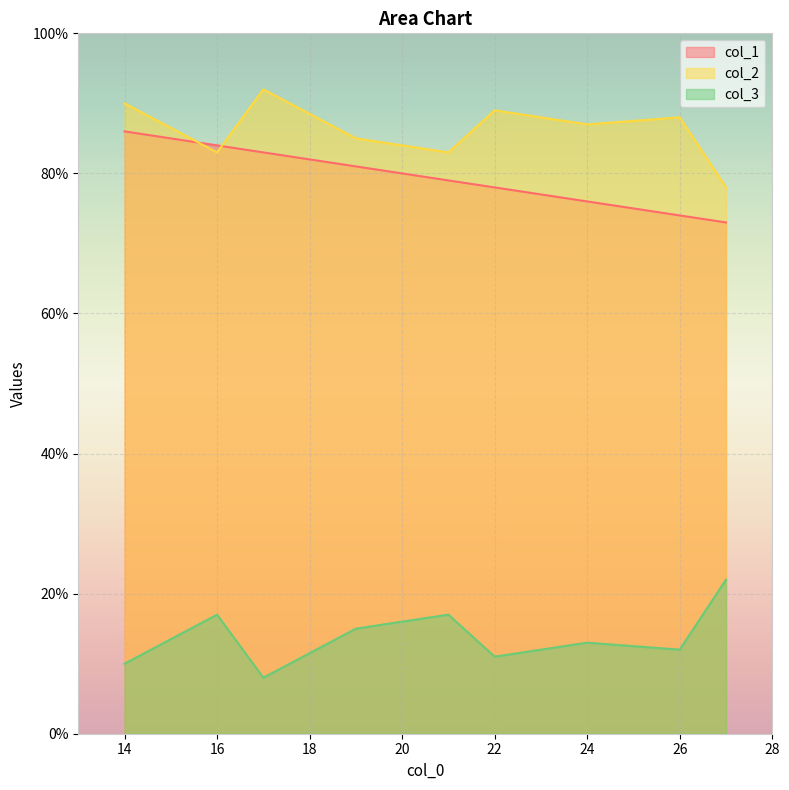

In col_3, how many points are higher than both neighbors (excluding endpoints)?

3